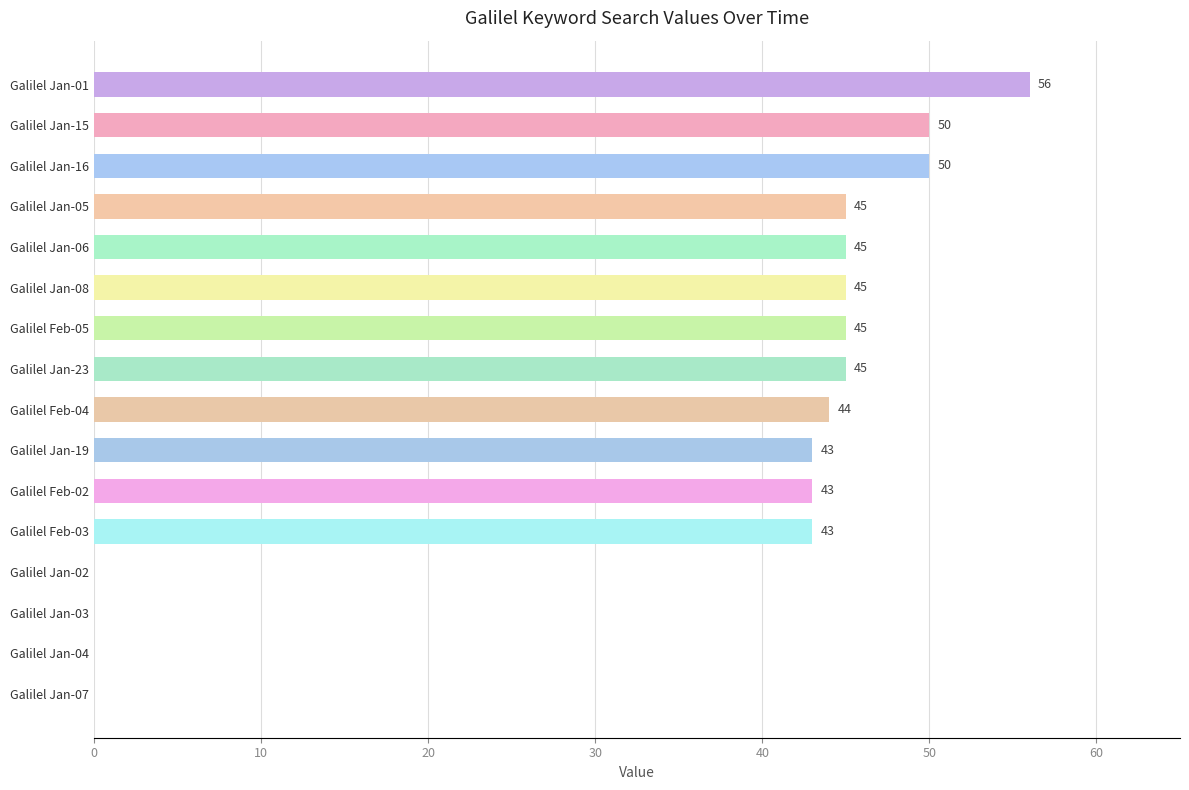

Which label corresponds to the largest value in the chart?

Galilel Jan-01